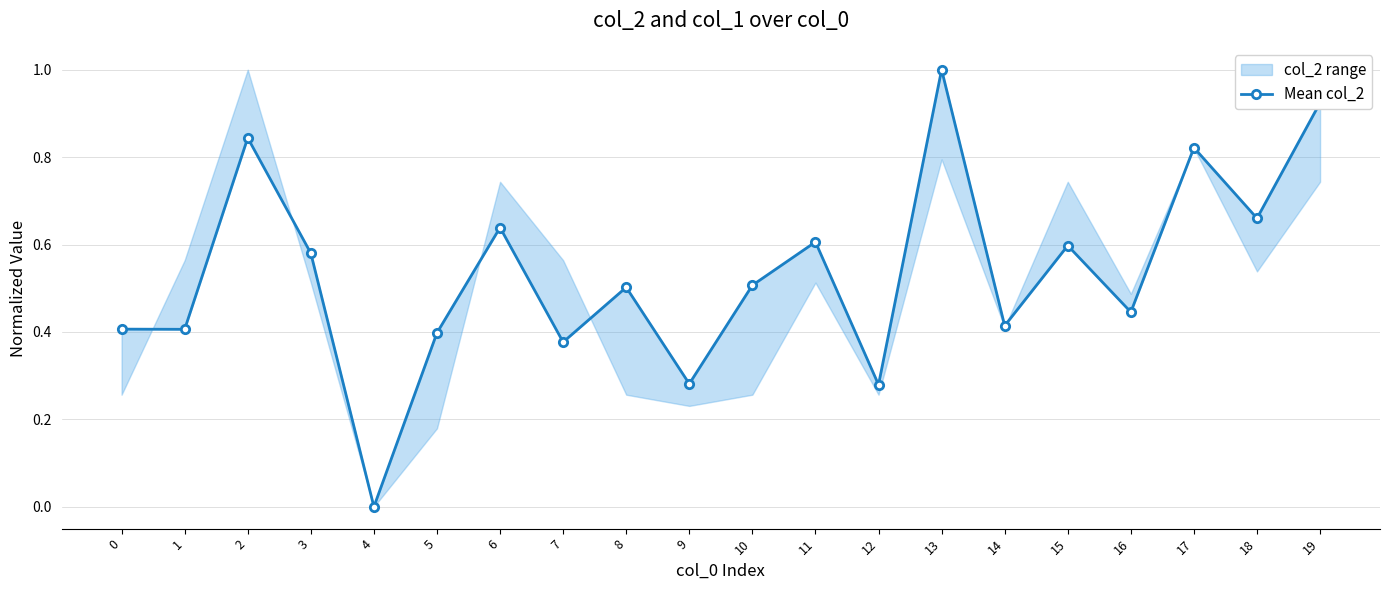

What is the value of the 14th point from the left?

1.0